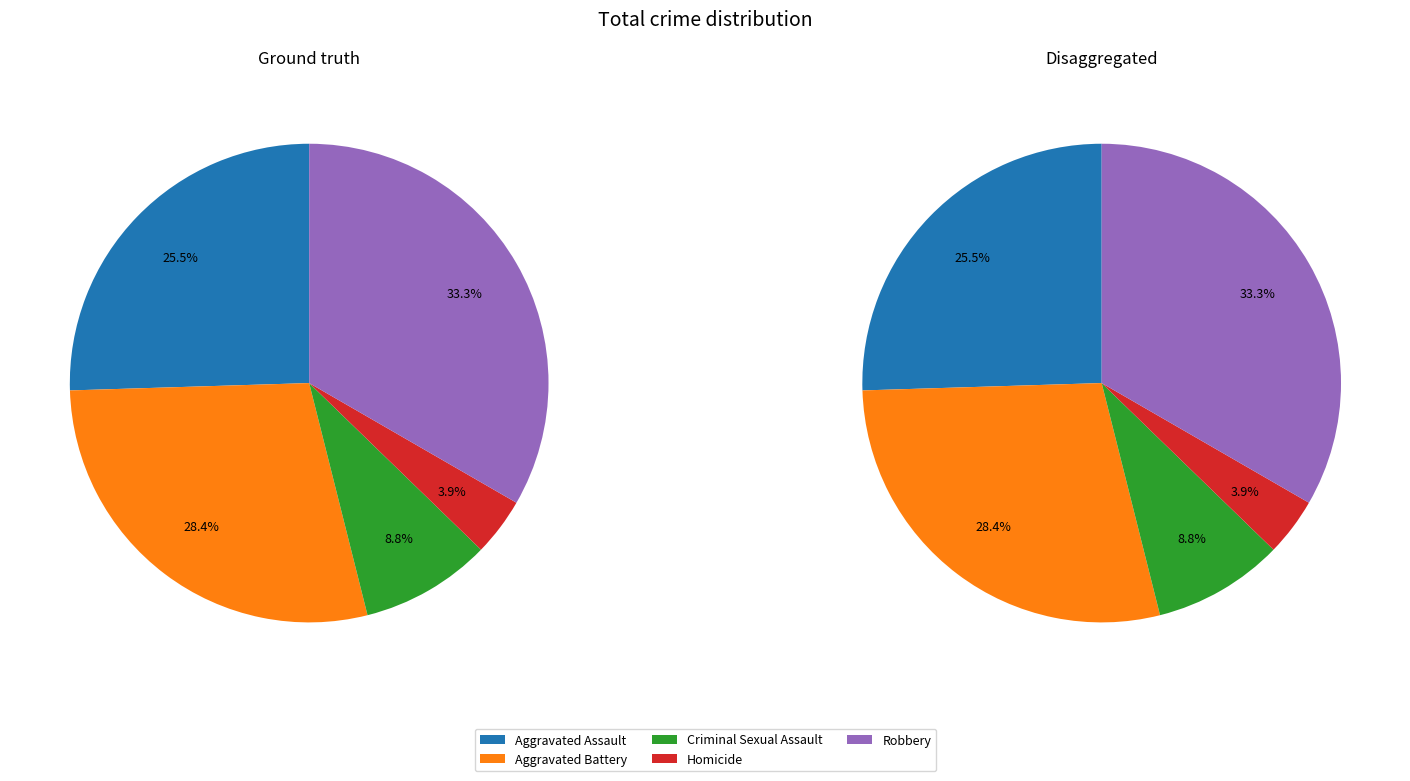

Is Aggravated Assault the majority of the pie?

No